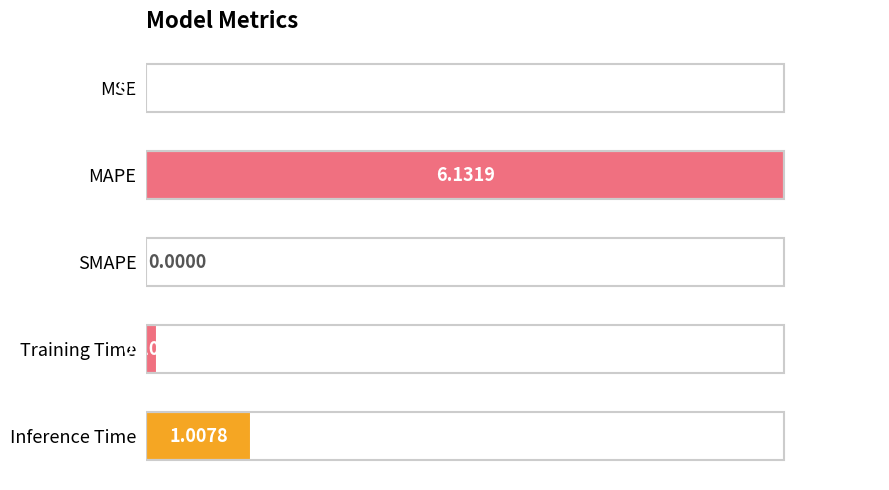

Count the number of data series in this chart.

1